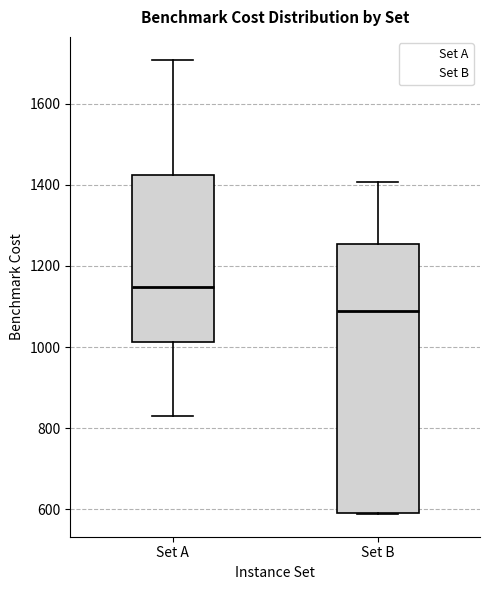

Which box's median line is the lowest?

Set B